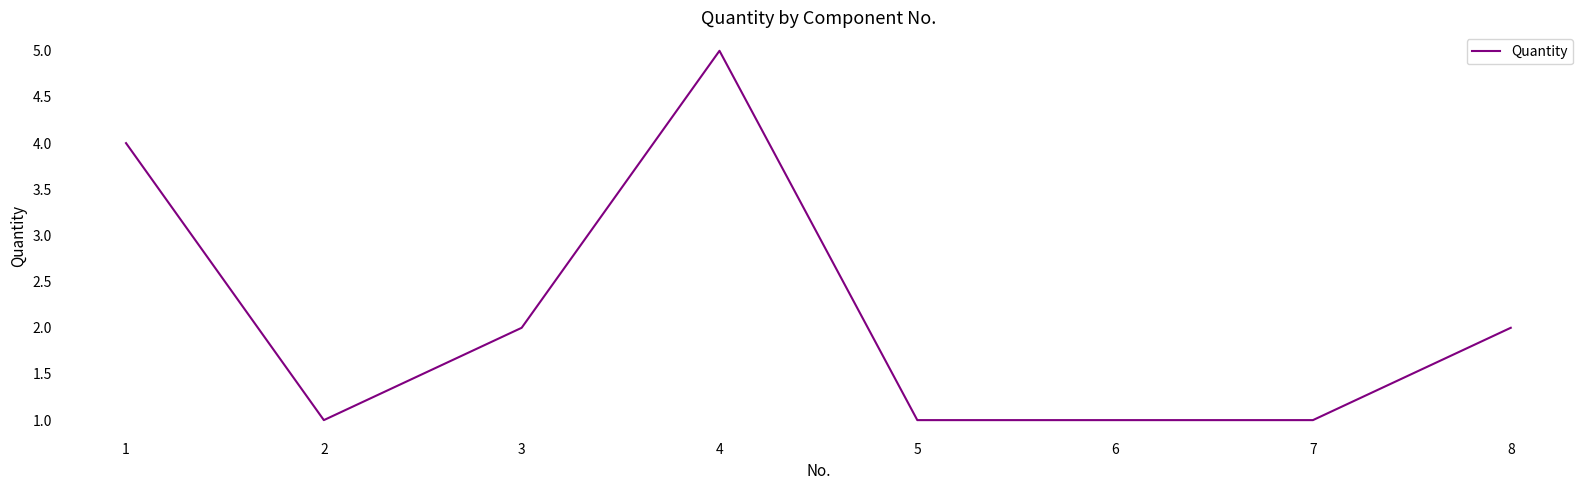

What is the smallest value displayed?

1